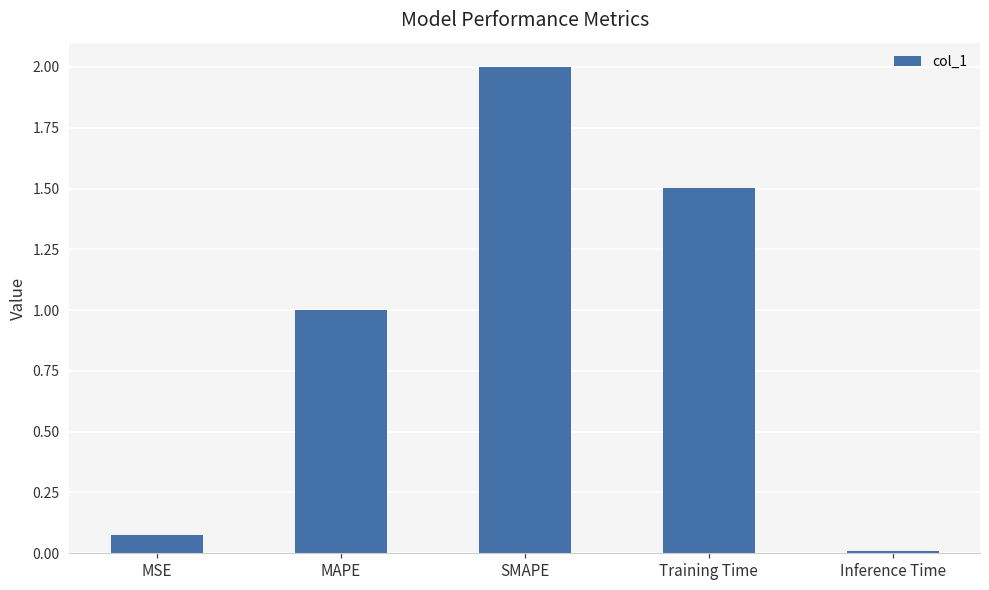

Read the value at Training Time.

1.5